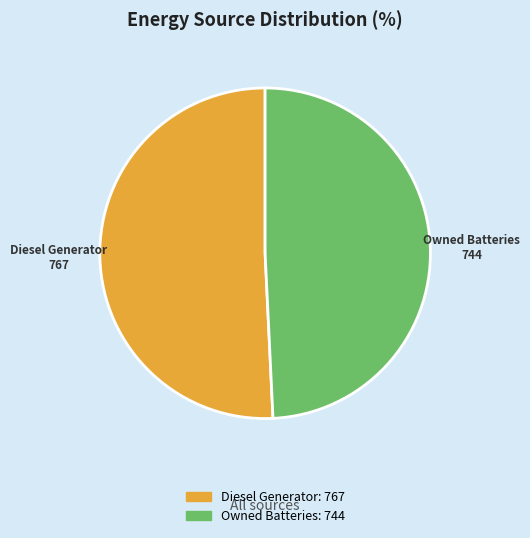

How many slices are in this pie chart?

2